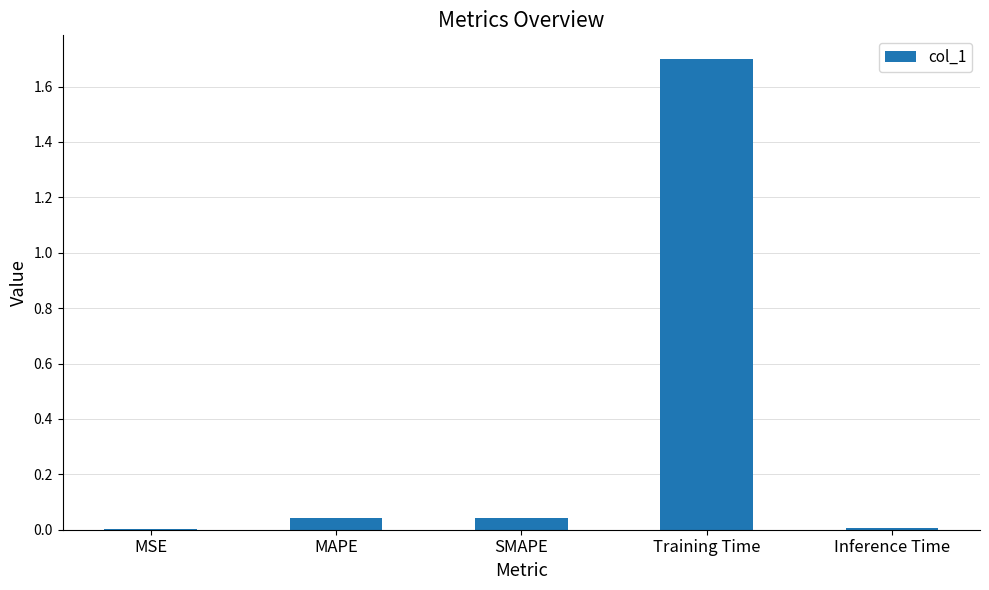

Are the bars horizontal?

No